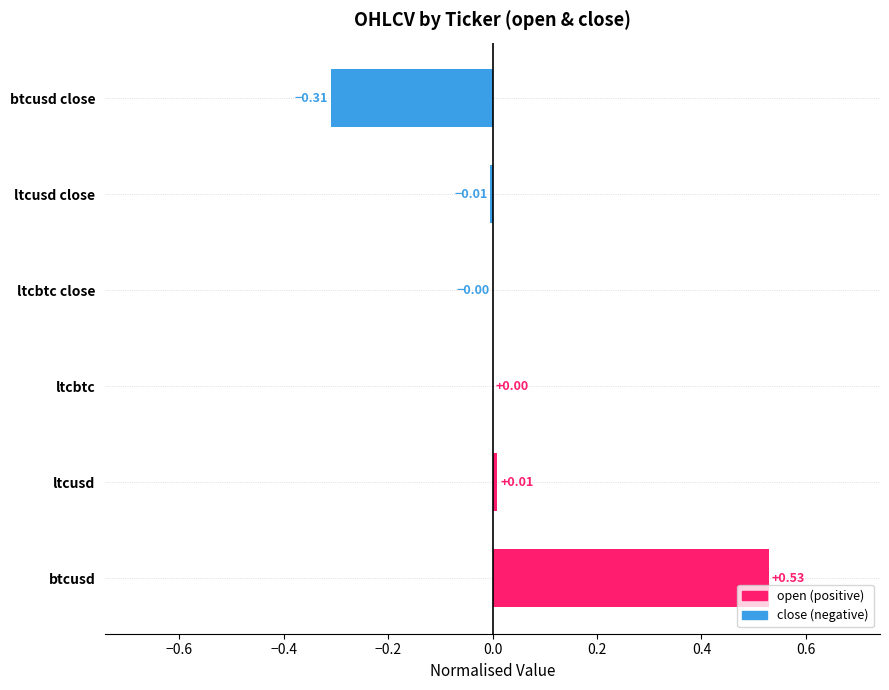

At which category does the chart reach its peak across all series?

btcusd